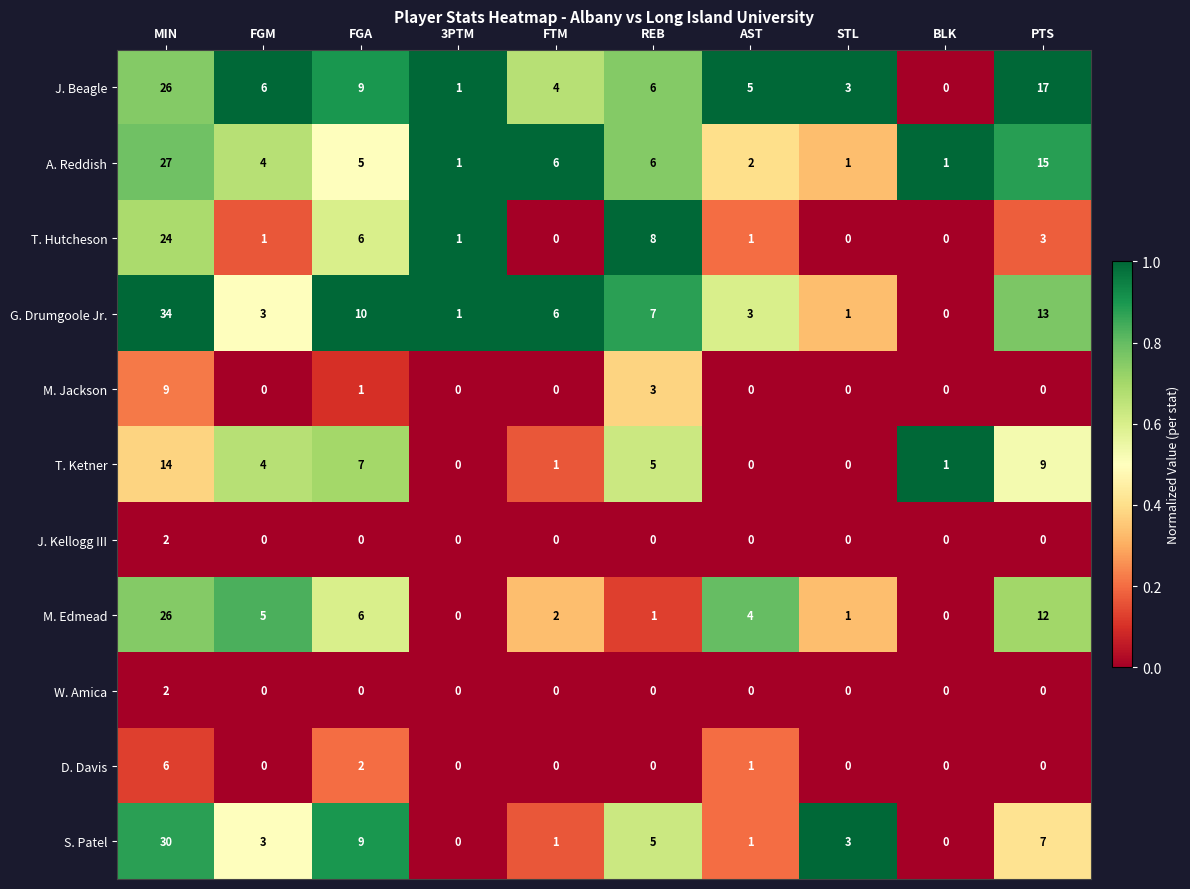

What is the sum of all S. Patel values?

59